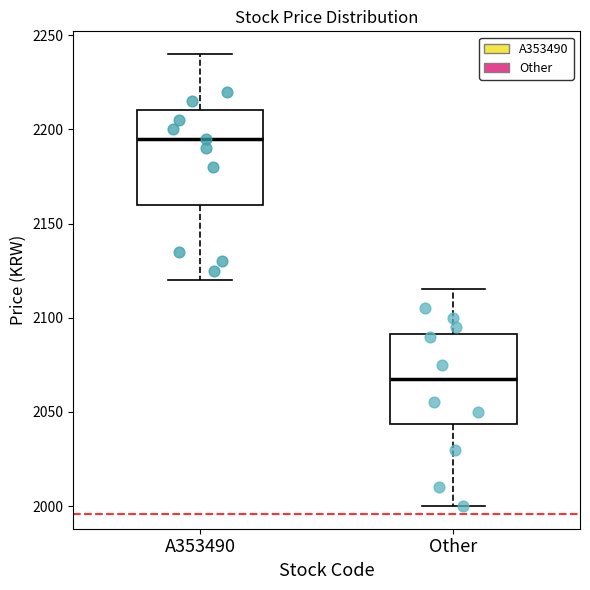

Reading left to right, read every box against the y-axis: the position of its median line, the range the box covers, and the ends of its whiskers. The values are not printed on the chart, so give them approximately, as read against the axis.

A353490: median 2195, box 2160 to 2210, whiskers 2120 to 2240
Other: median 2070, box 2045 to 2090, whiskers 2000 to 2115